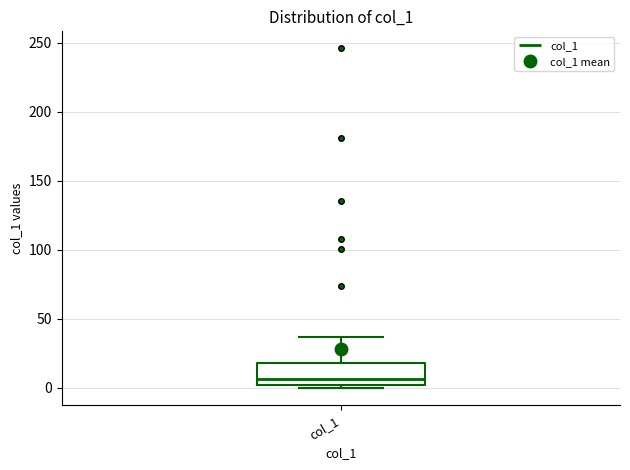

Where is the lower edge of the box for col_1 on the y-axis? The values are not printed on the chart, so give them approximately, as read against the axis.

0